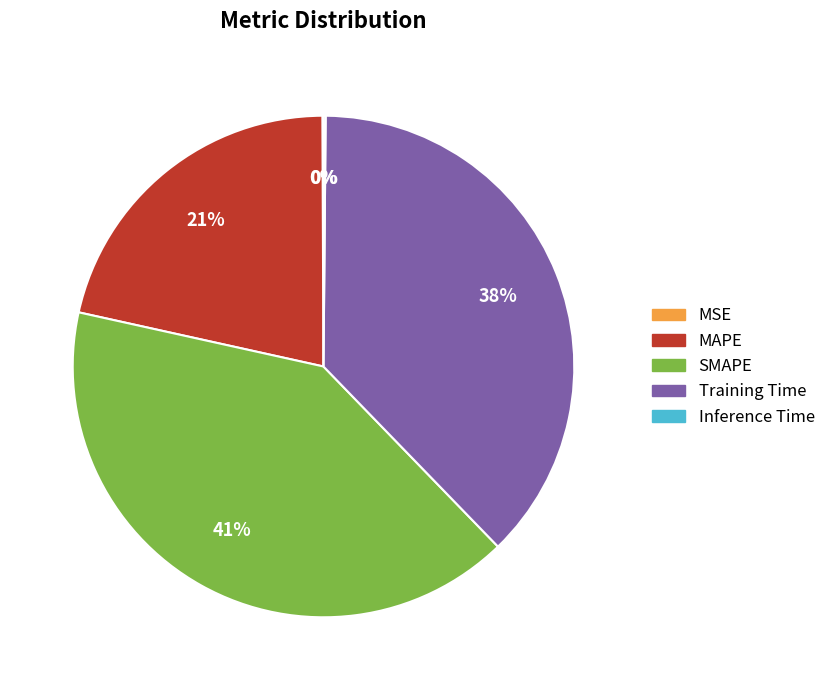

True or false: MAPE accounts for 21% of the total.

True